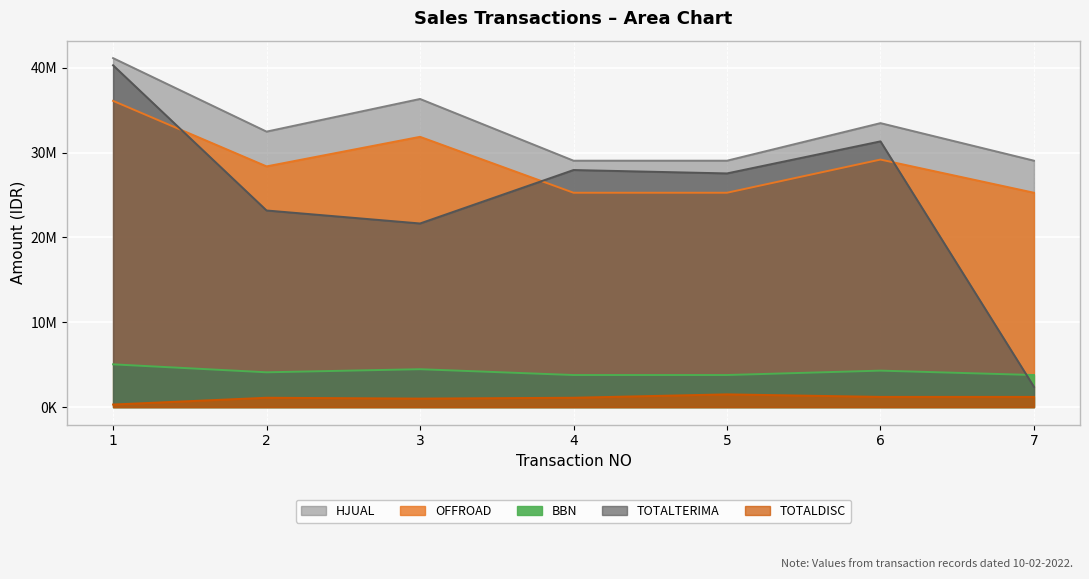

What is the value of the OFFROAD point at the 6th from the left?

29183000